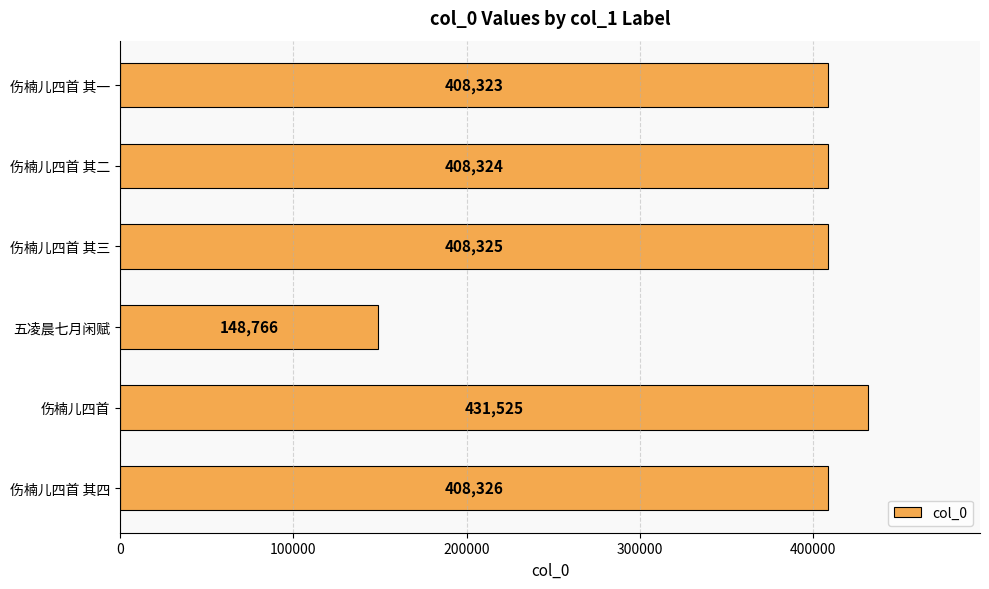

Which category has the lowest value across all series?

五凌晨七月闲赋